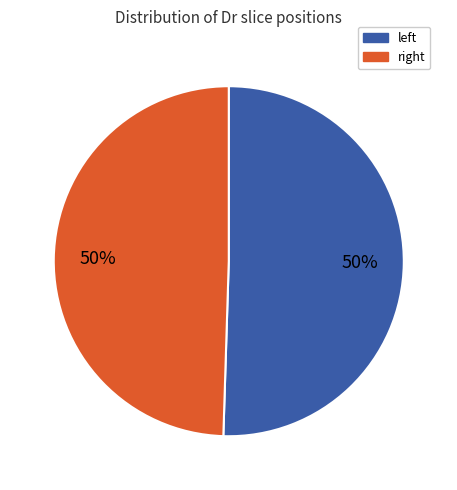

To the nearest percent, what is the average slice percentage?

50%